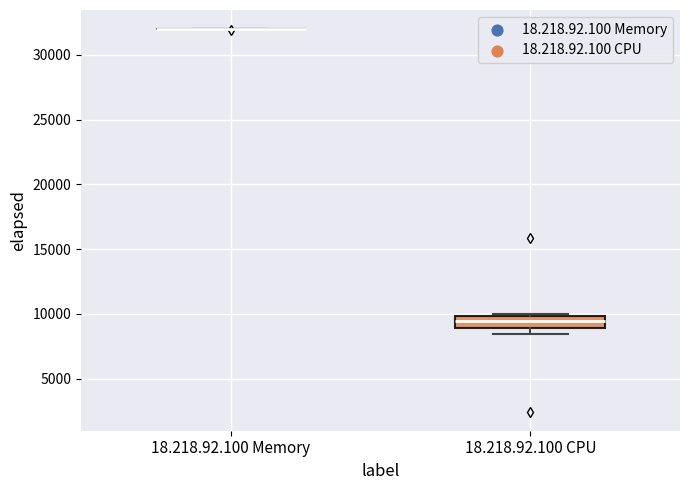

Comparing the boxes themselves (not the whiskers), which one is the tallest?

18.218.92.100 CPU